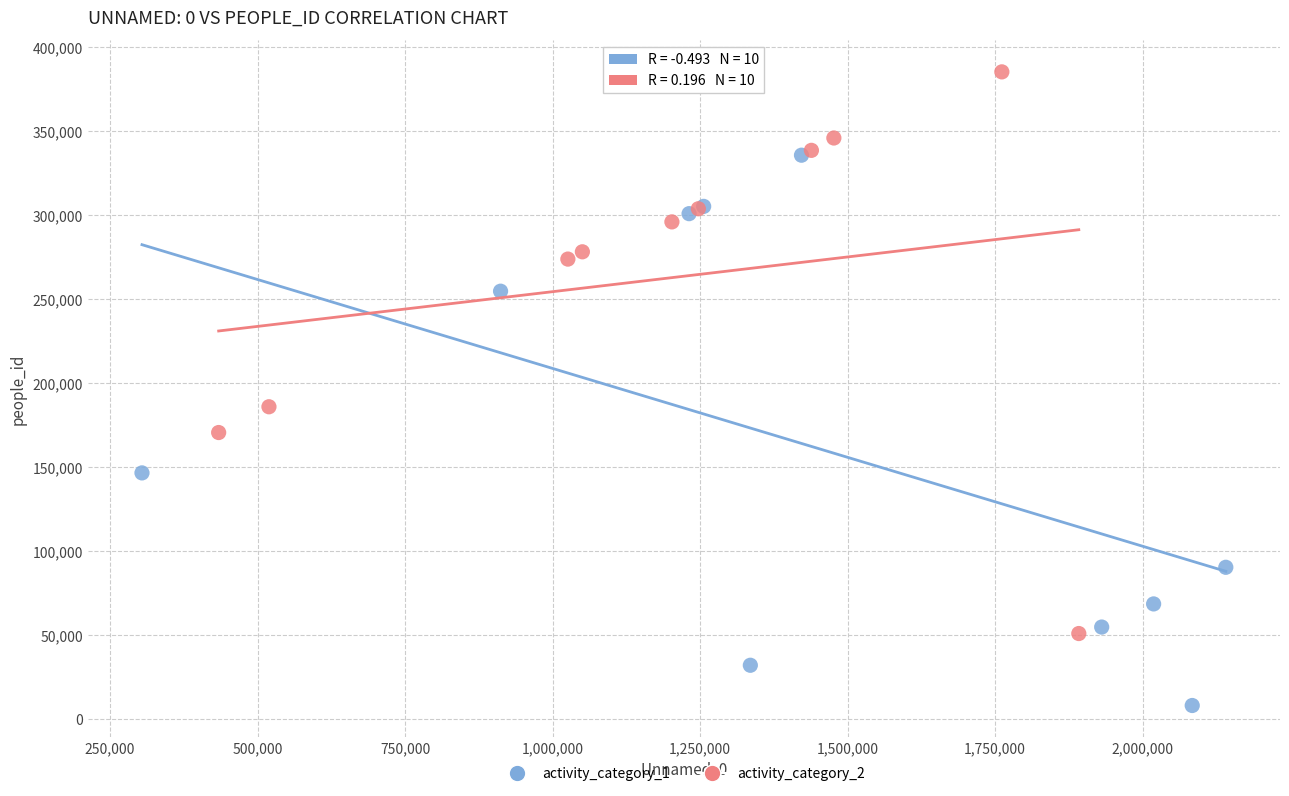

Which series contains the lowest Y value?

activity_category_1